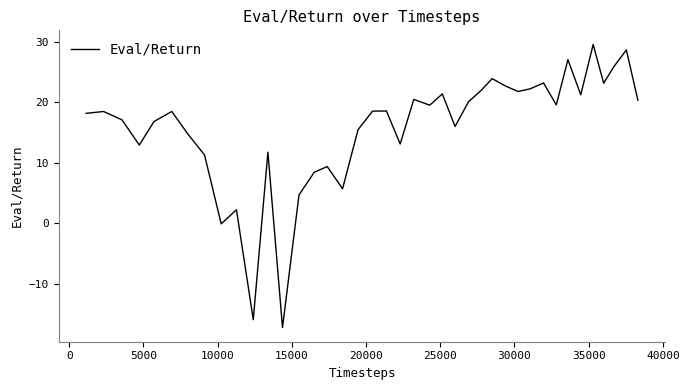

What is the difference between the maximum and minimum values?

46.9